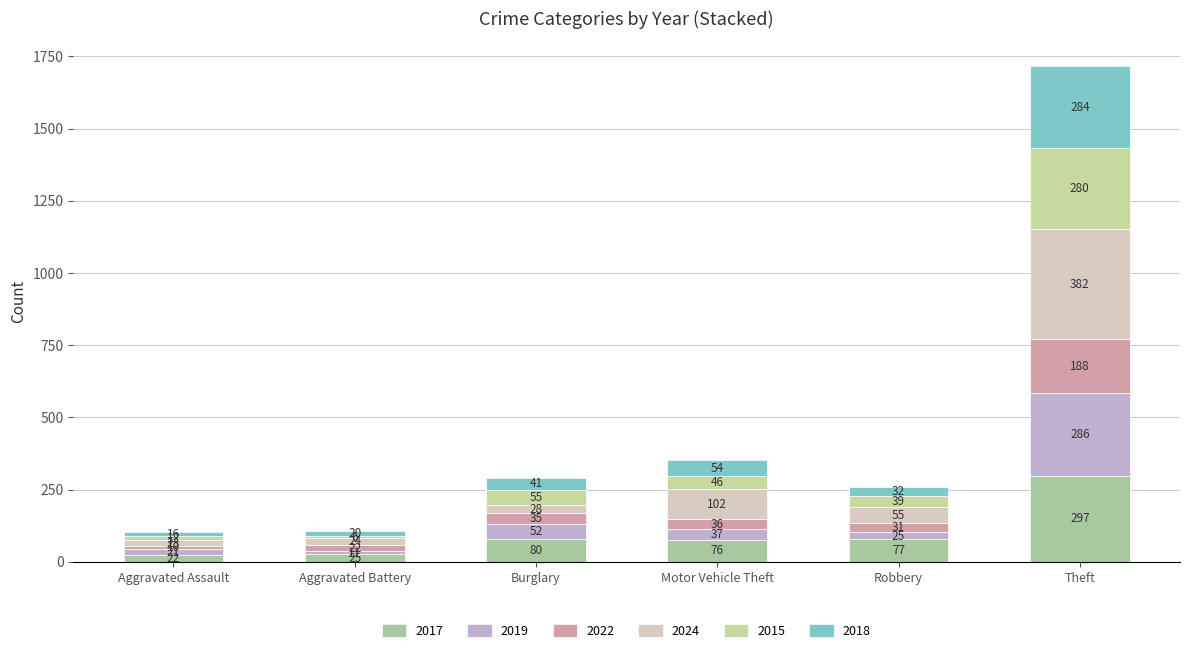

Between Burglary and Theft, which series saw the biggest shift?

2024